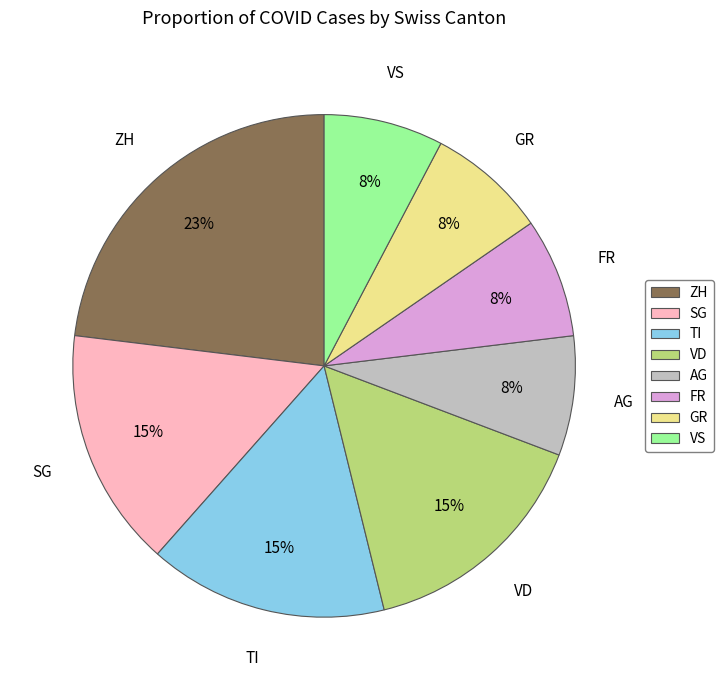

Approximately how many times larger is the value at VD compared to ZH?

0.7